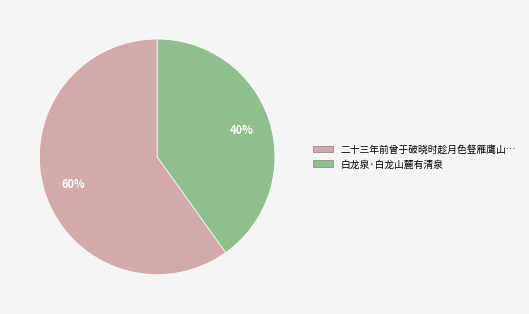

How many slices are in this pie chart?

2